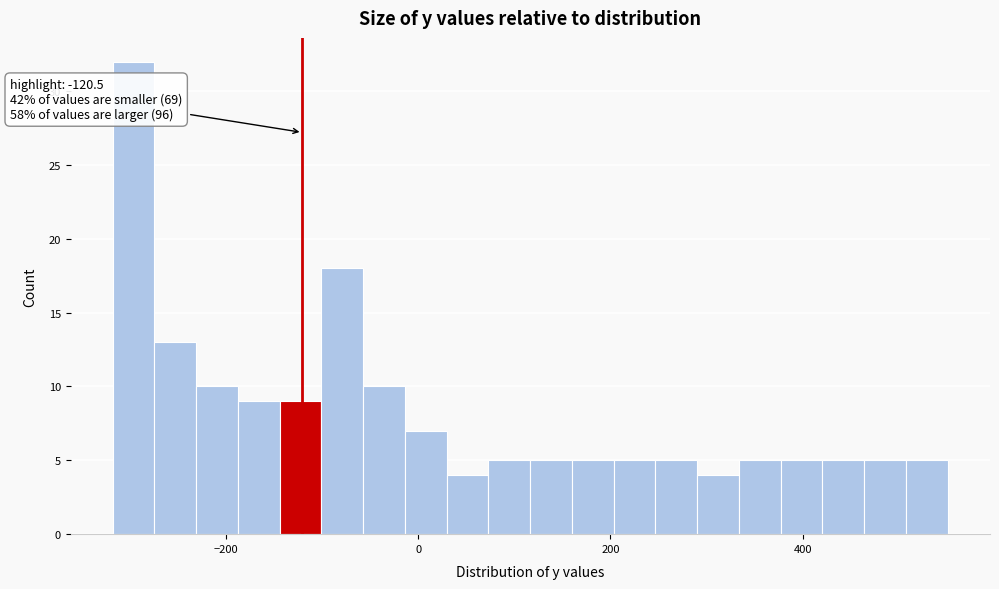

Around what value on the x-axis is the tallest bar? Give the approximate position of its centre, as read against the axis.

-300